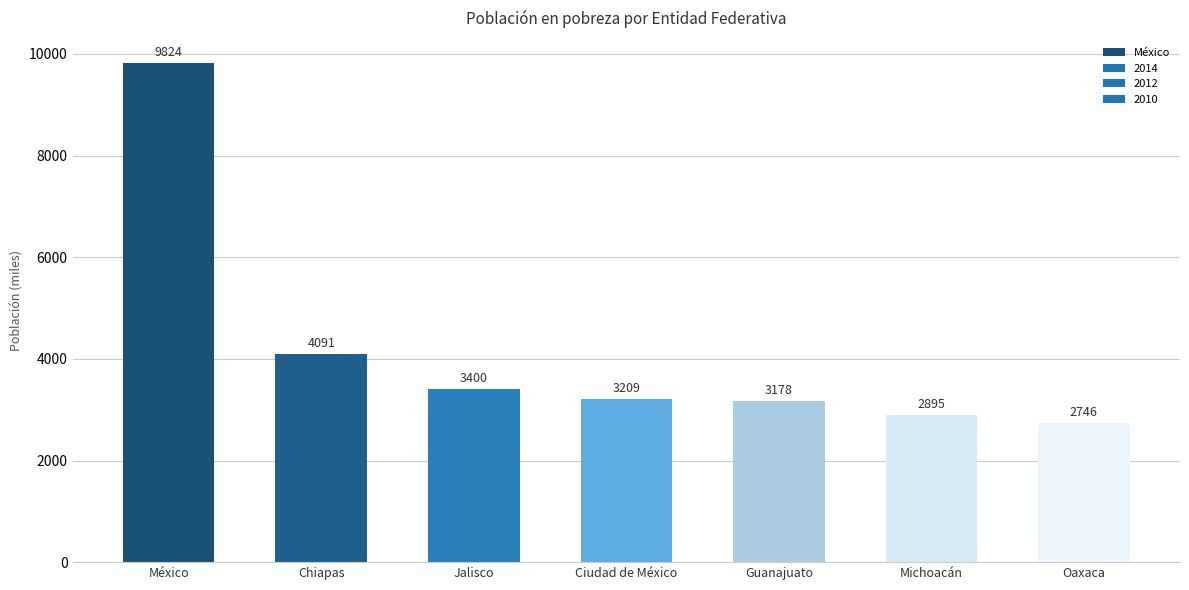

List the series in order of their overall mean, highest first.

2014, 2012, 2010